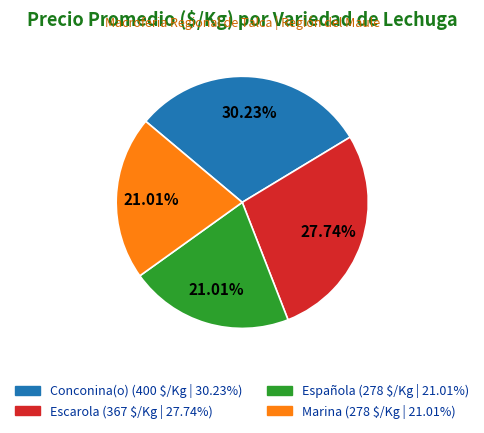

Which has a higher value, Española or Escarola?

Escarola